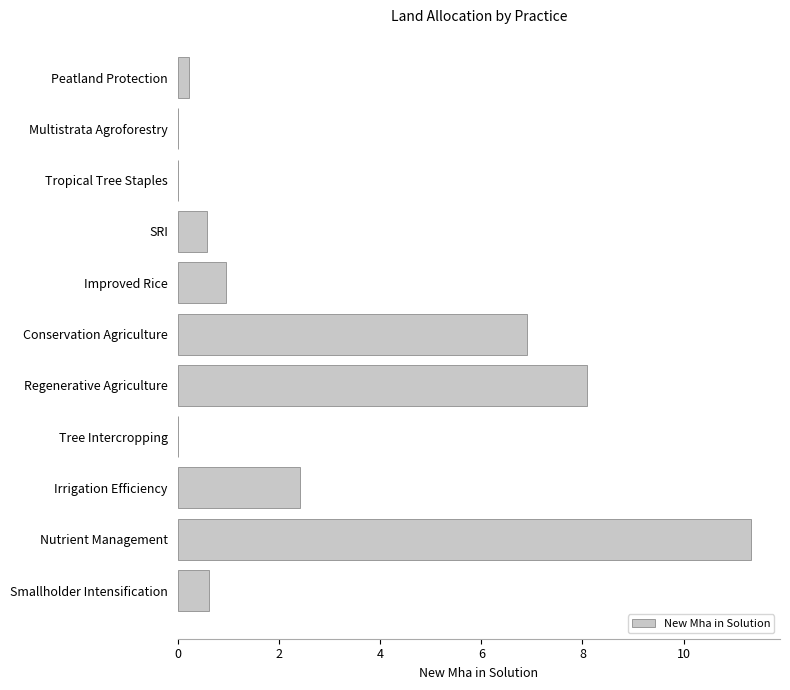

How many distinct data groups are displayed?

1